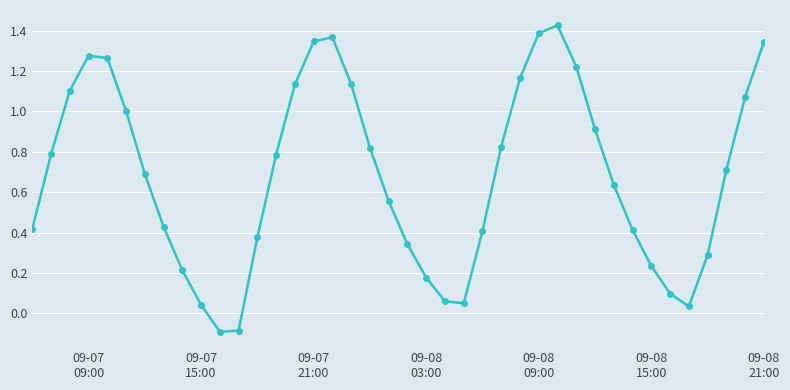

How many points are lower than both their immediate neighbors (excluding endpoints)?

3